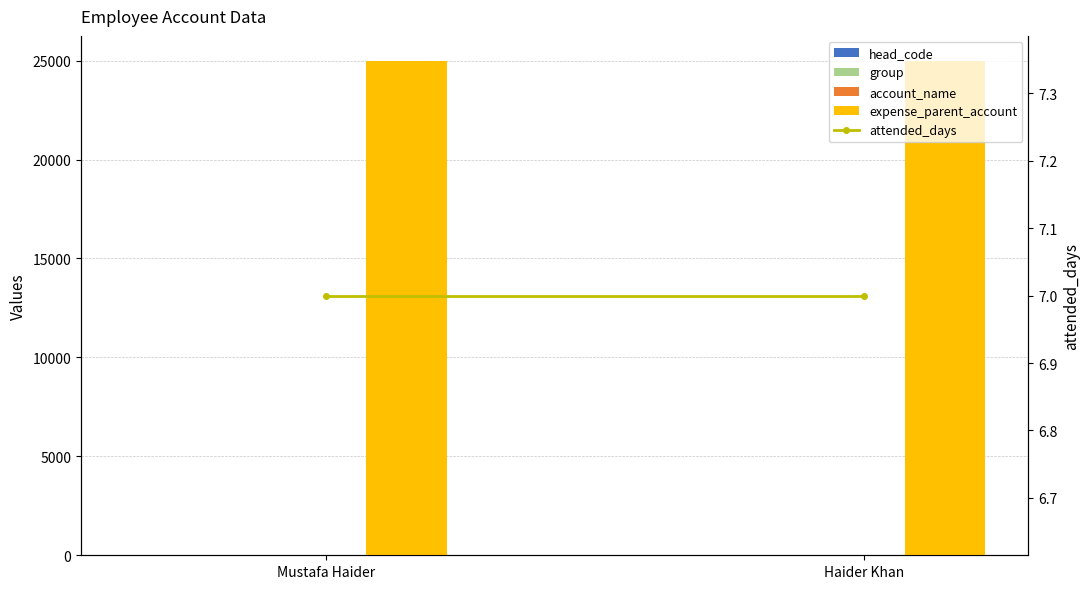

Which category has the lowest value across all series?

Mustafa Haider